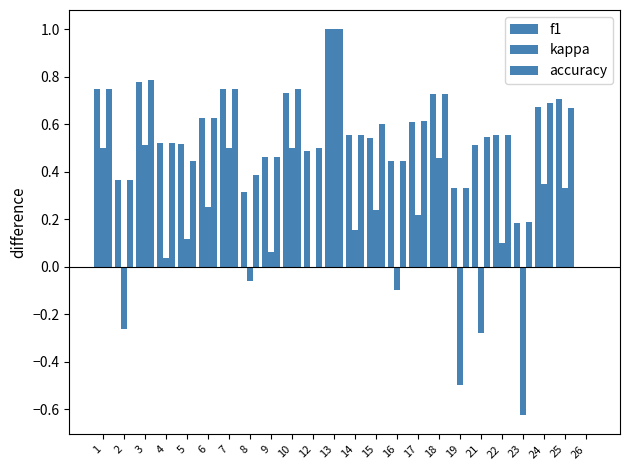

At how many categories does at least one series exceed 0?

23